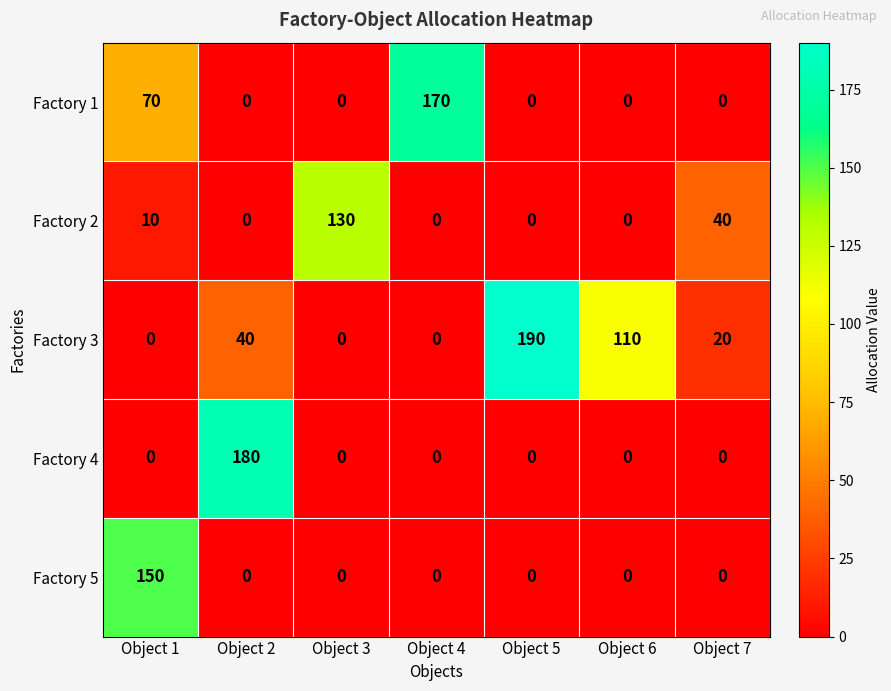

What is the total value across all series at Object 3?

130